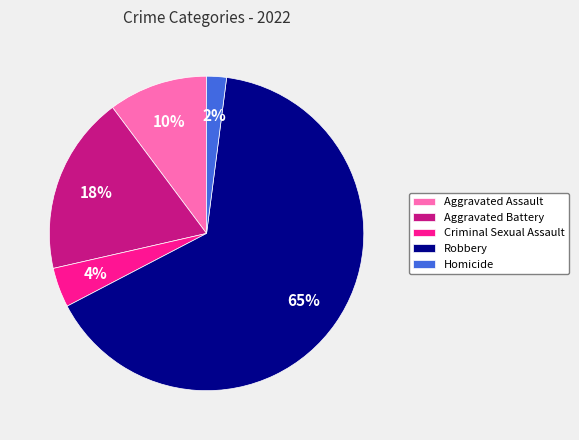

Does Aggravated Battery account for over 50% of the chart?

No